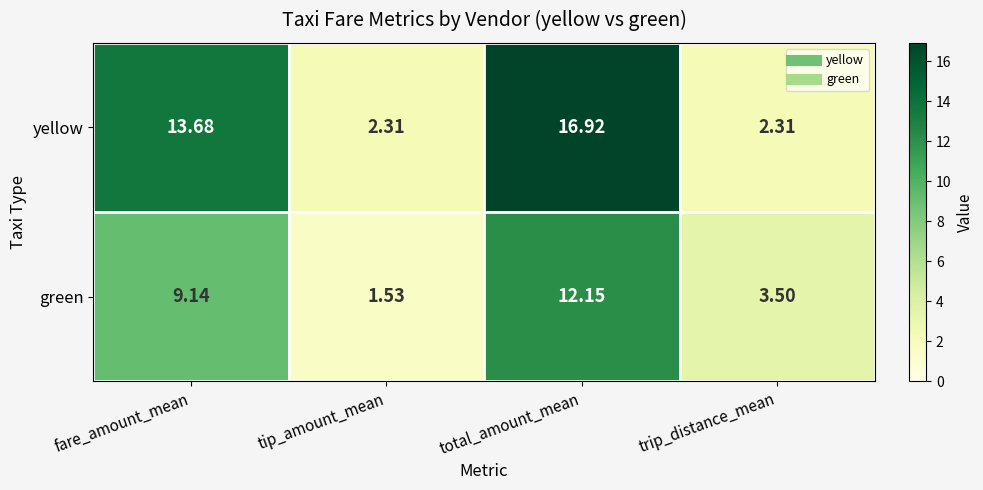

List the series in order of their peak value, highest first.

yellow, green